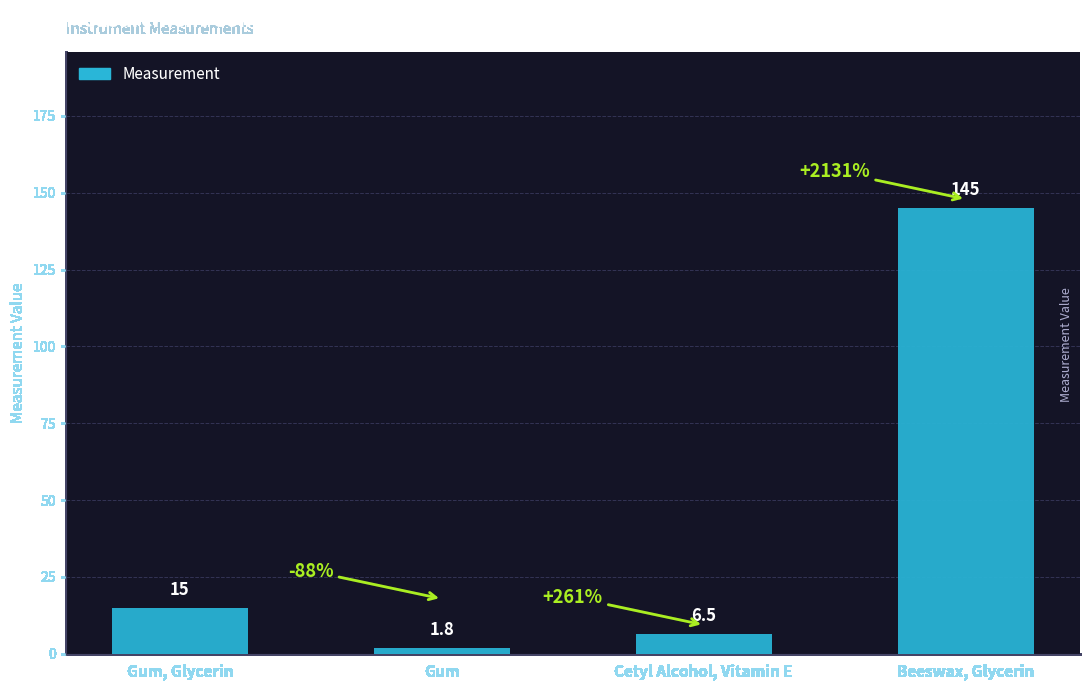

What is the label of the 4th bar from the left?

Beeswax, Glycerin